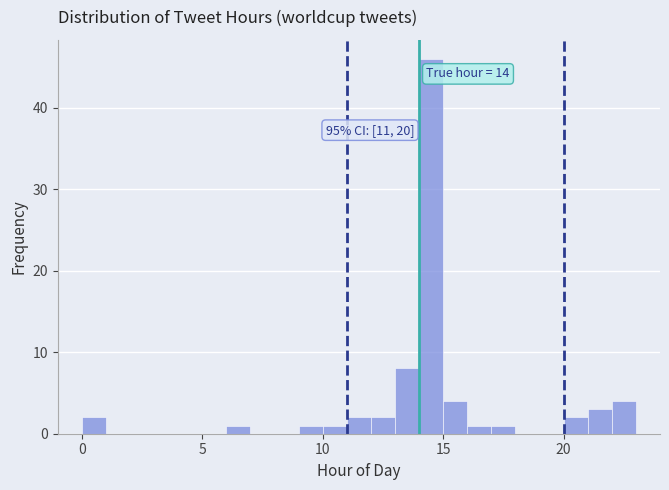

Read against the x-axis, roughly where is the centre of the tallest bar?

14.5